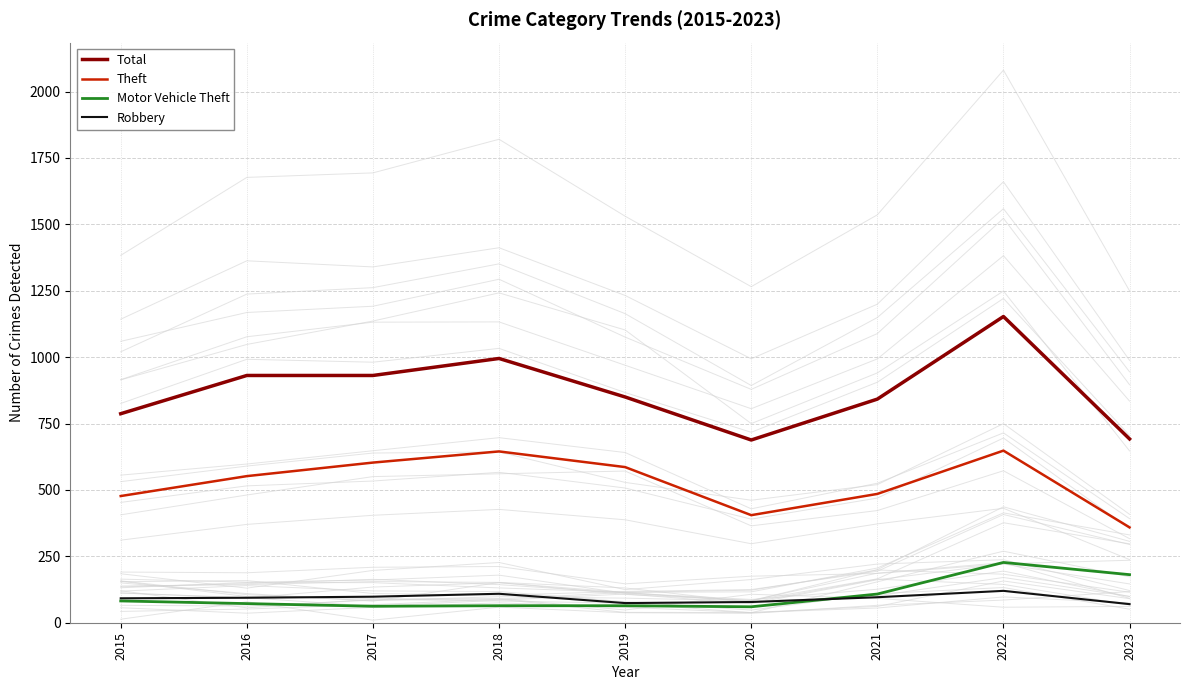

True or false: Theft and Robbery cross at least once.

False